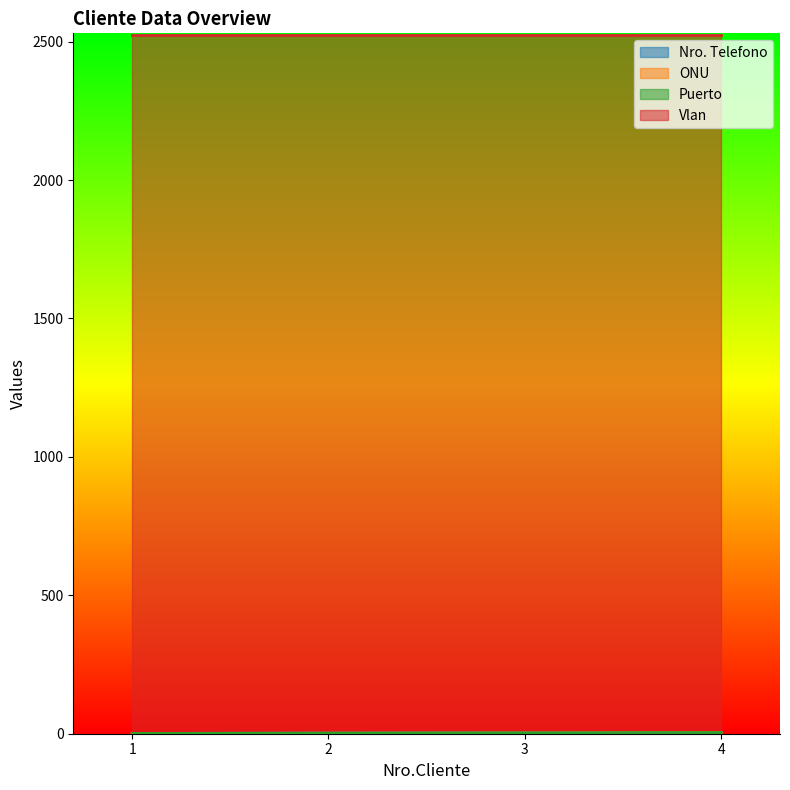

What is the difference between the second highest and minimum values in the Puerto series?

2